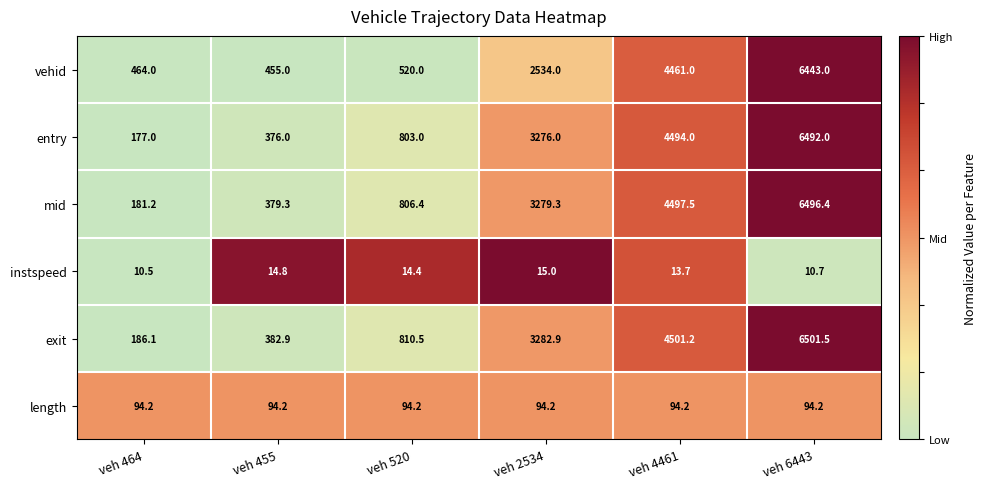

Which series has the largest total across all categories?

exit